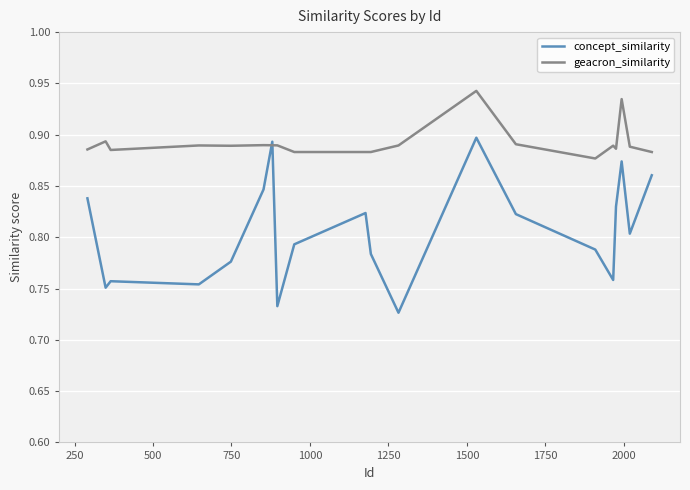

List the series in order of their peak value, highest first.

geacron_similarity, concept_similarity